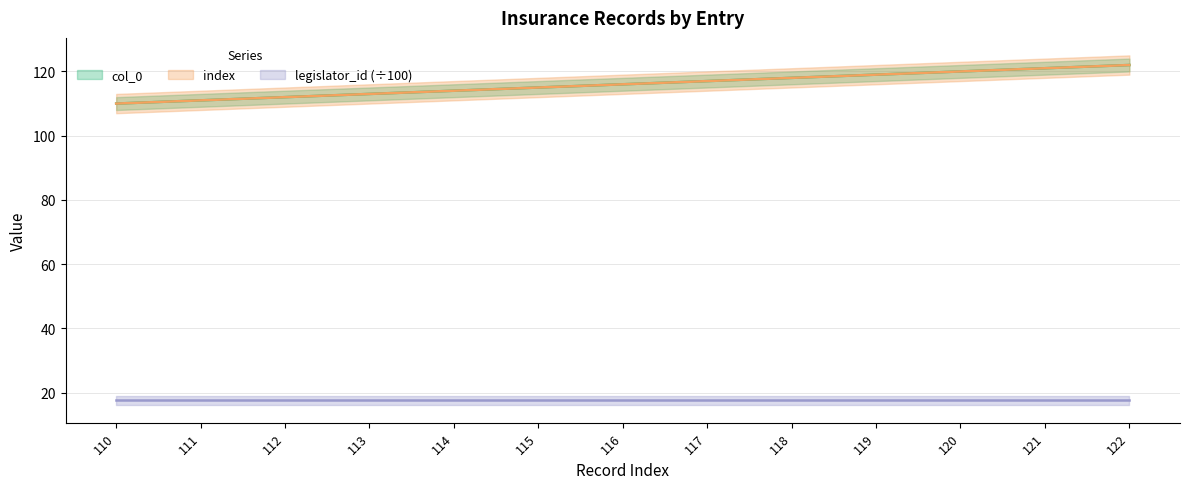

True or false: col_0 and index intersect in this chart.

False